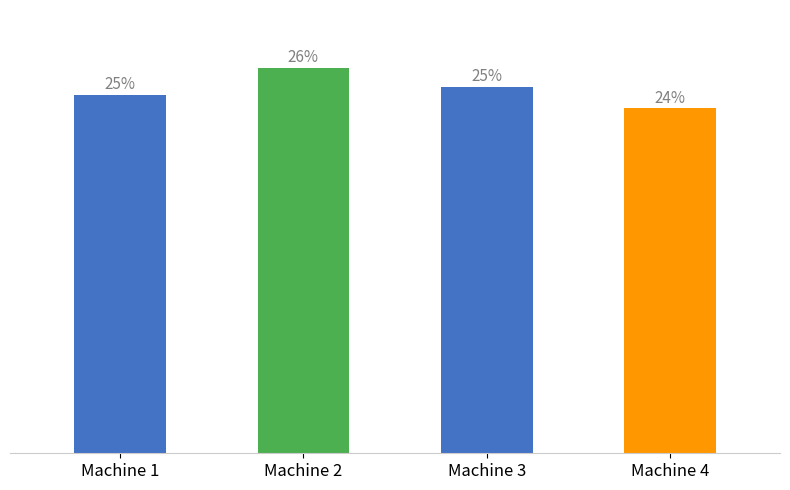

What is the change in value from Machine 2 to Machine 4?

-15